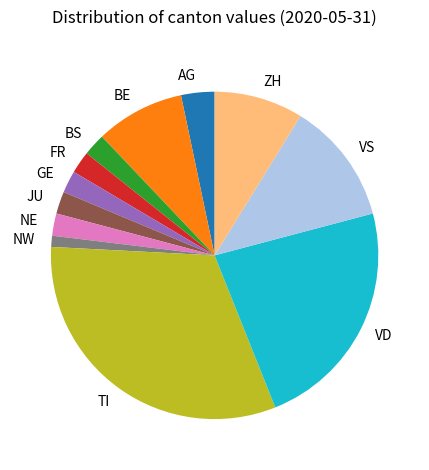

What is the ratio of the value at BE to the value at JU?

4.0